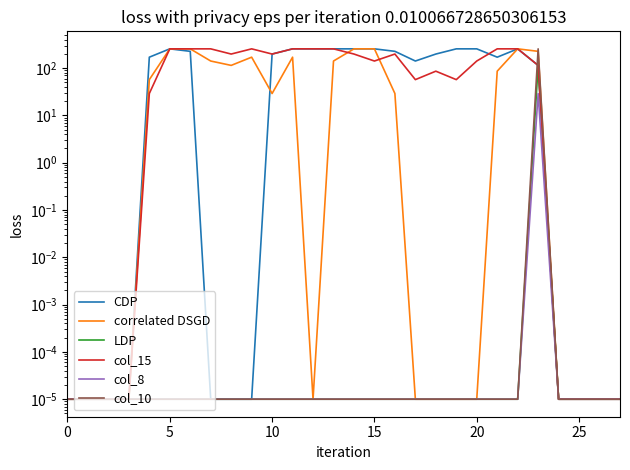

What is the maximum value for correlated DSGD?

255.0